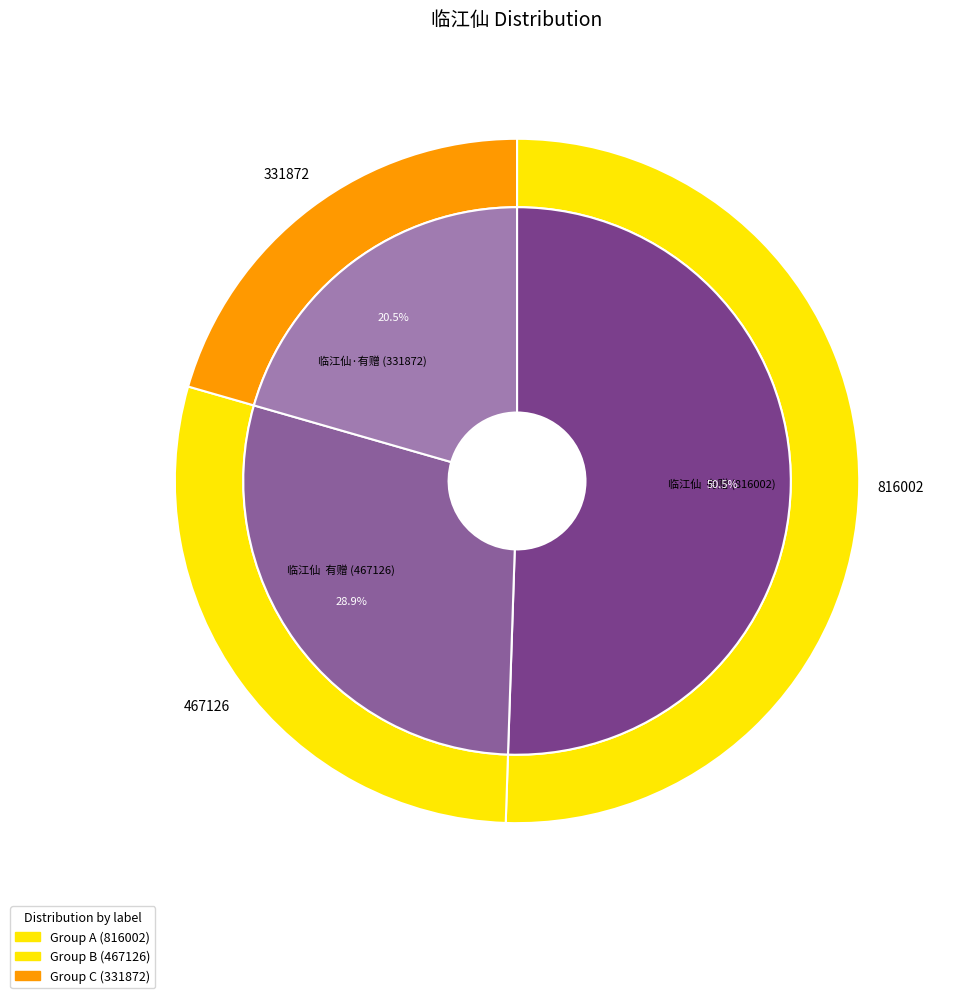

To the nearest percent, what is the difference between the 临江仙·有赠 and 临江仙  有赠 slice percentages?

30%